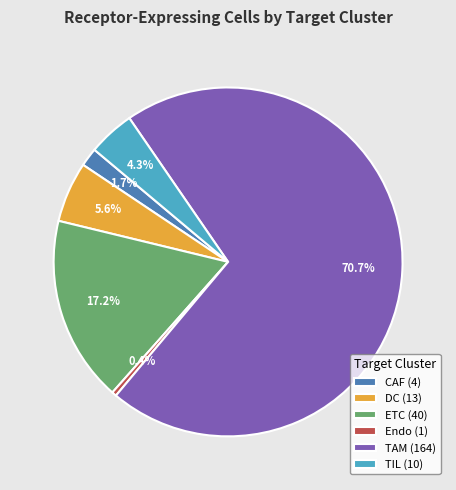

To the nearest percent, what percentage of the pie is TIL?

4%